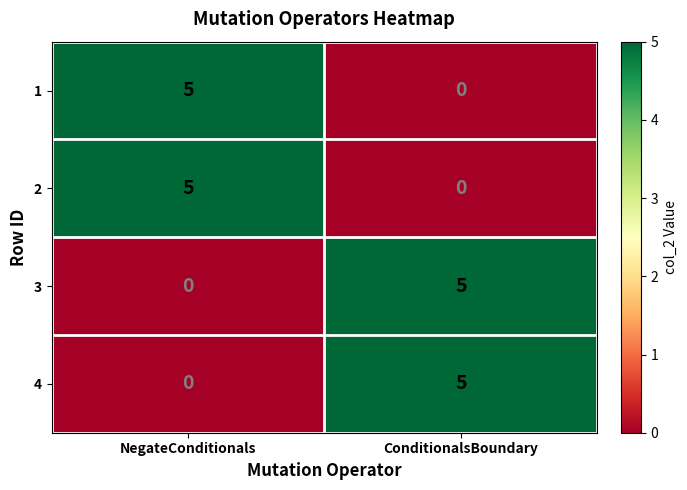

At which label is 1 closest to 2?

ConditionalsBoundary